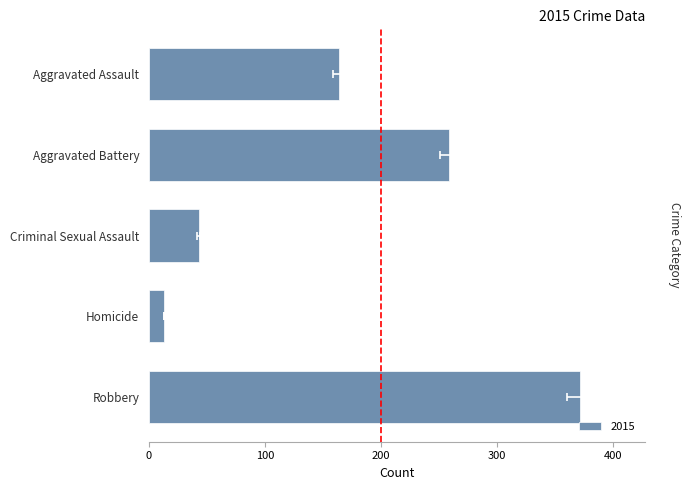

What is the label of the 4th bar from the left?

Homicide